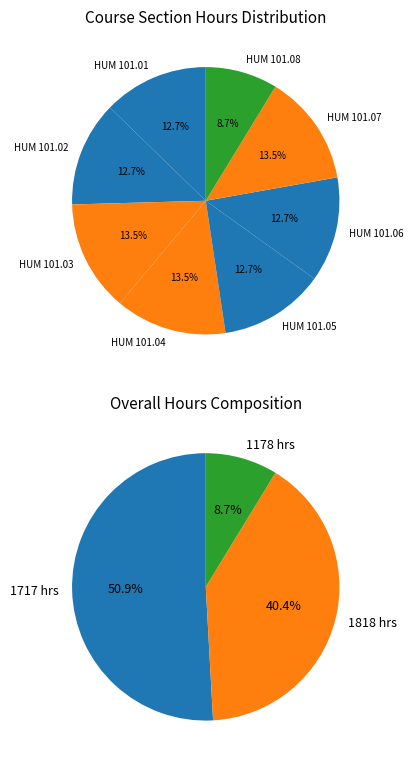

The HUM 101.07 slice represents 24% of the pie. True or false?

False